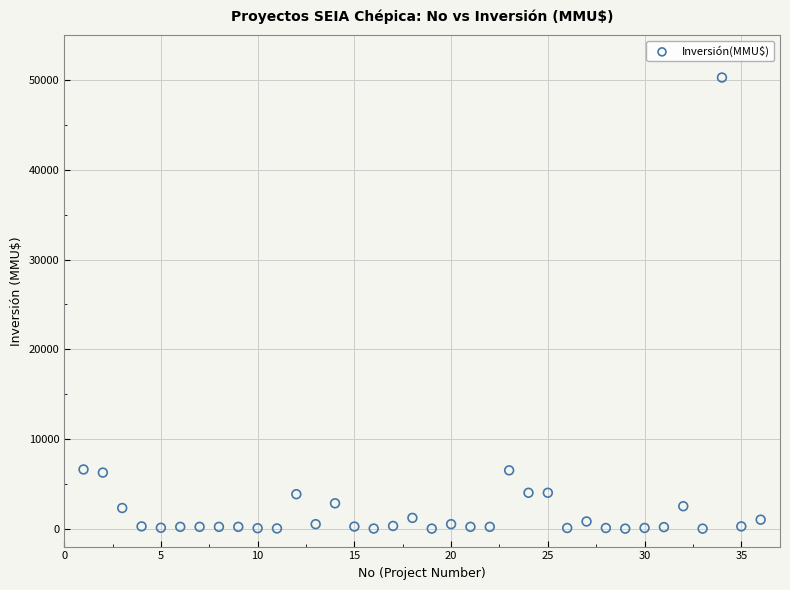

What is the range of X values (max minus min)?

35